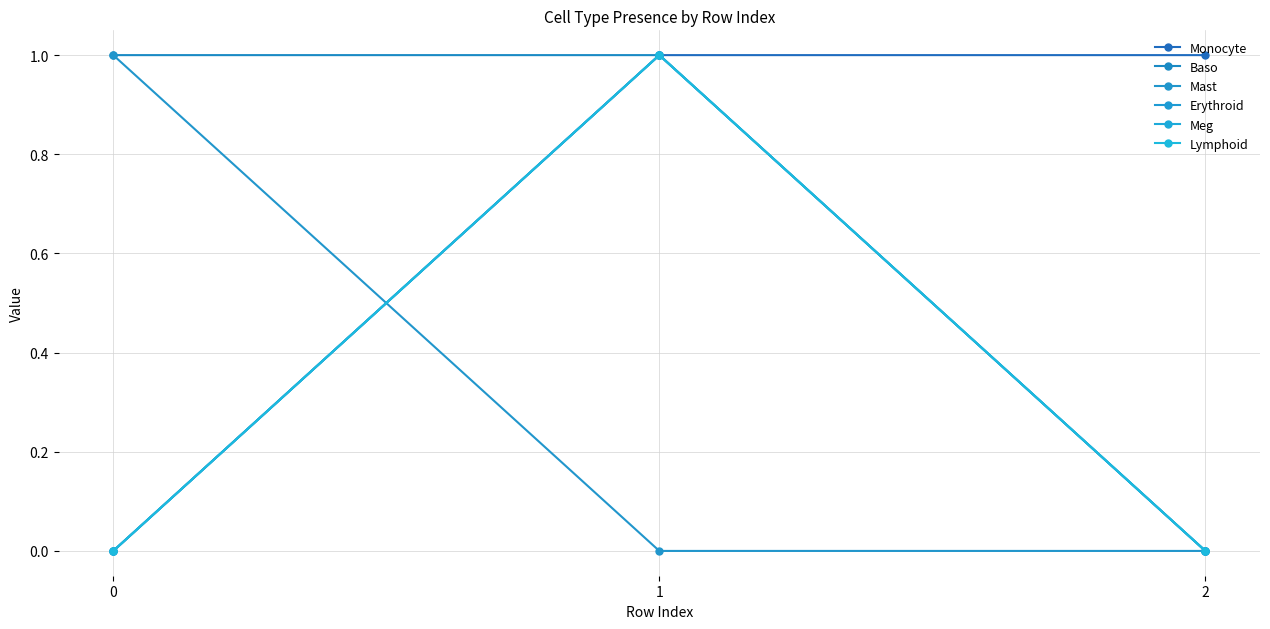

What is the approximate value of Monocyte at 1?

1